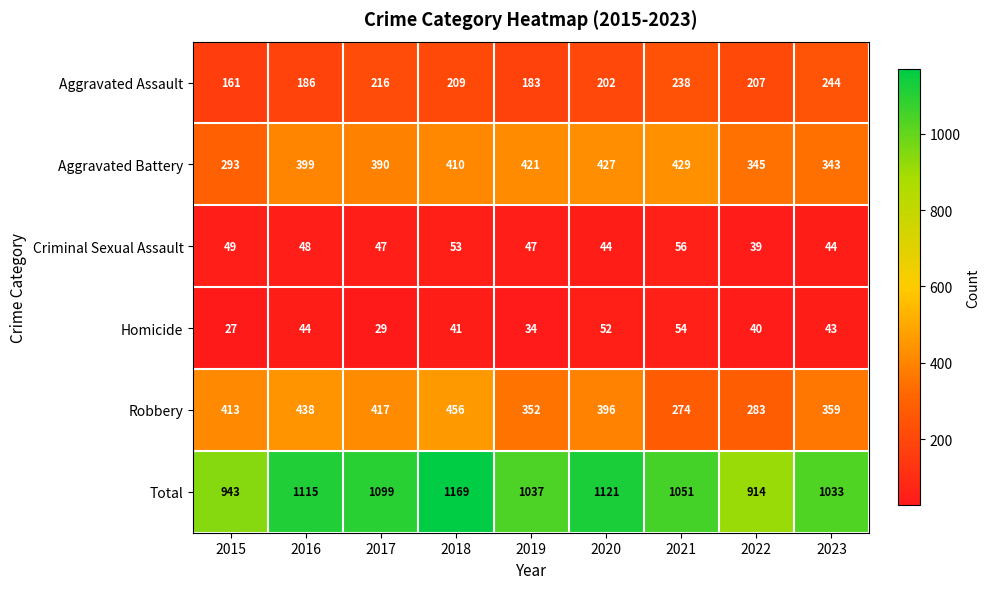

What is the minimum value for Total?

914